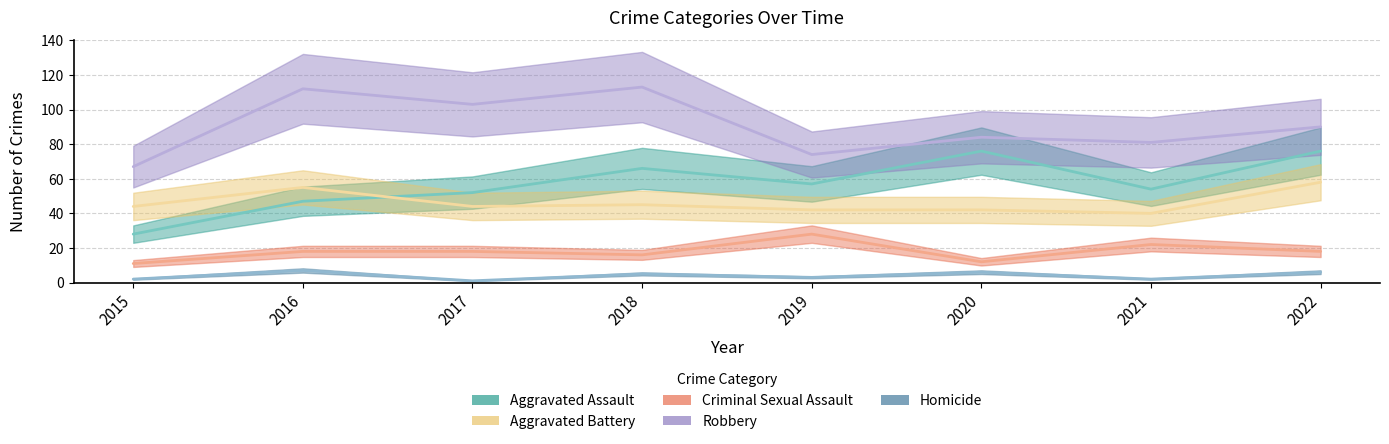

Where does the Robbery series first go above 90?

2016